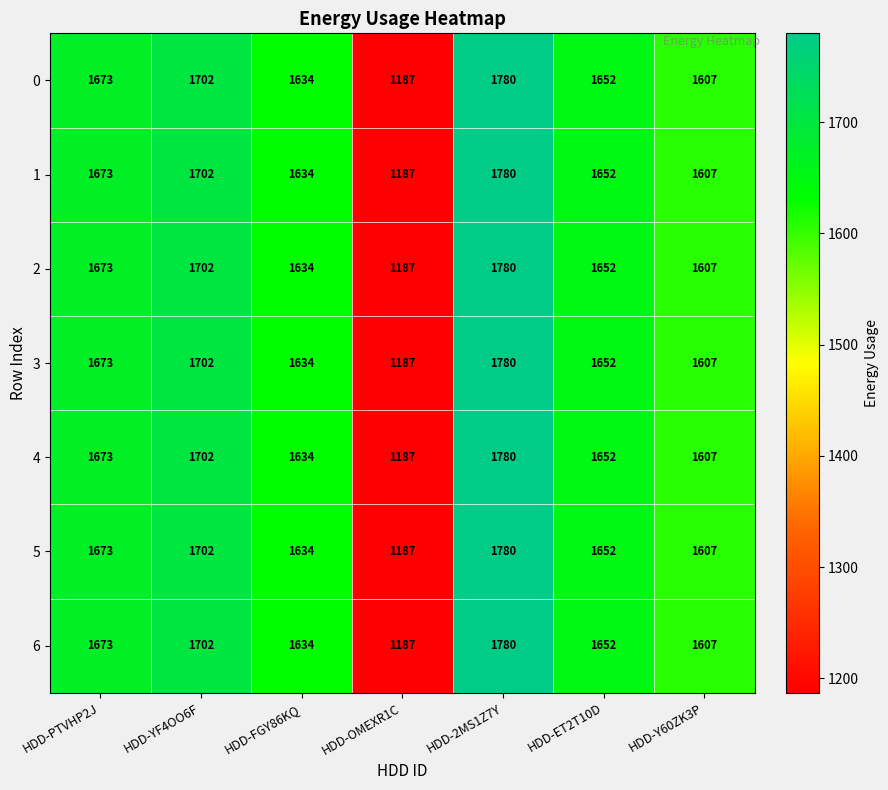

How many series are shown in this chart?

7